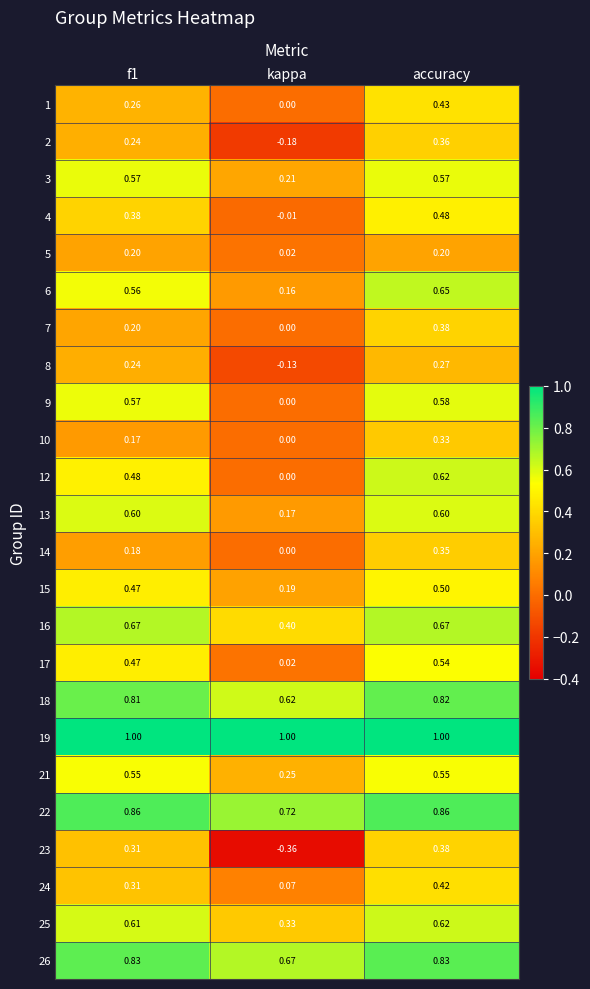

At which label does 25 reach its minimum?

kappa